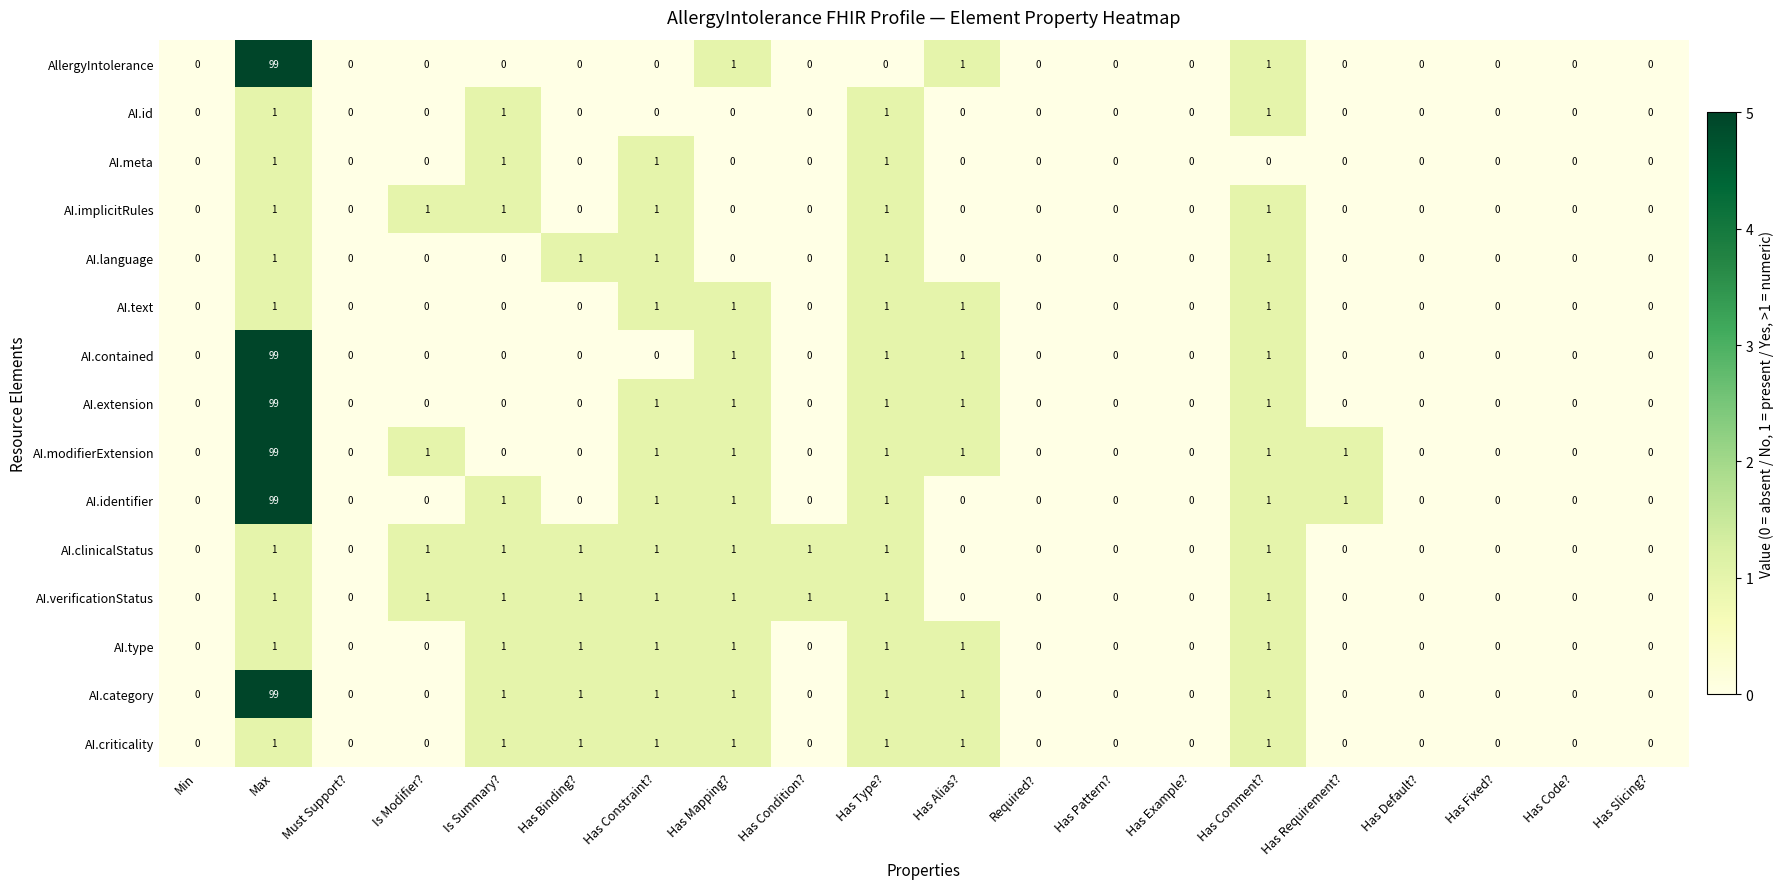

What is the total value across all series at Has Type??

14